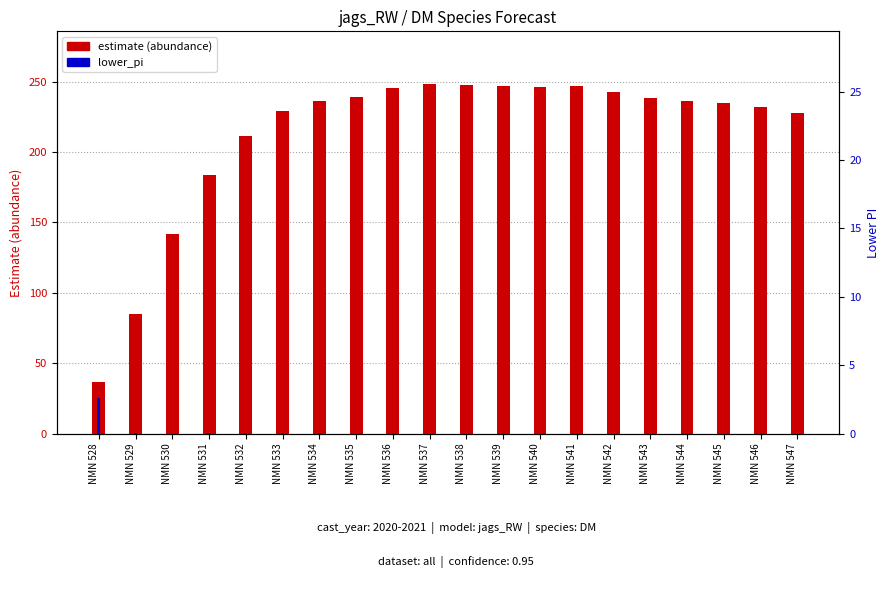

What is the difference between the estimate values at NMN 543 and NMN 544?

2.2